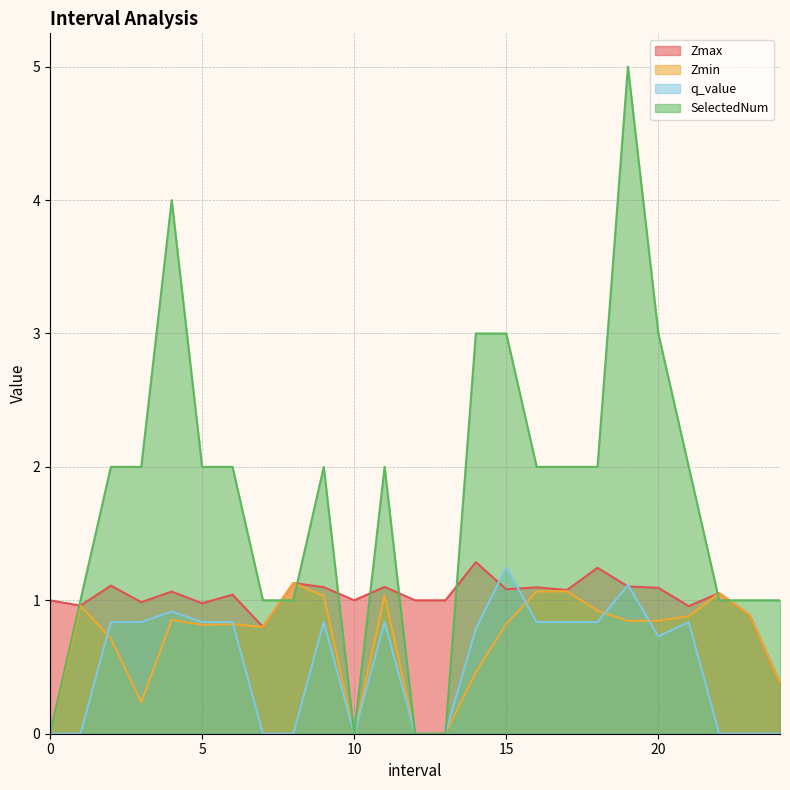

Is the value of SelectedNum at 12 greater than the value of Zmax at 0?

No